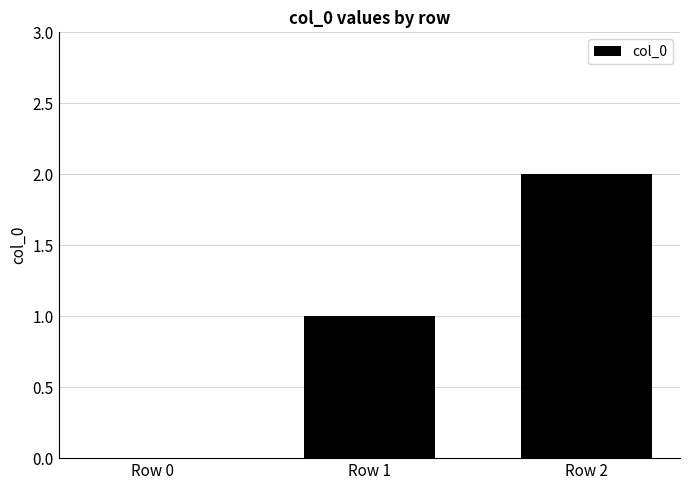

At which label is the value closest to 1?

Row 1